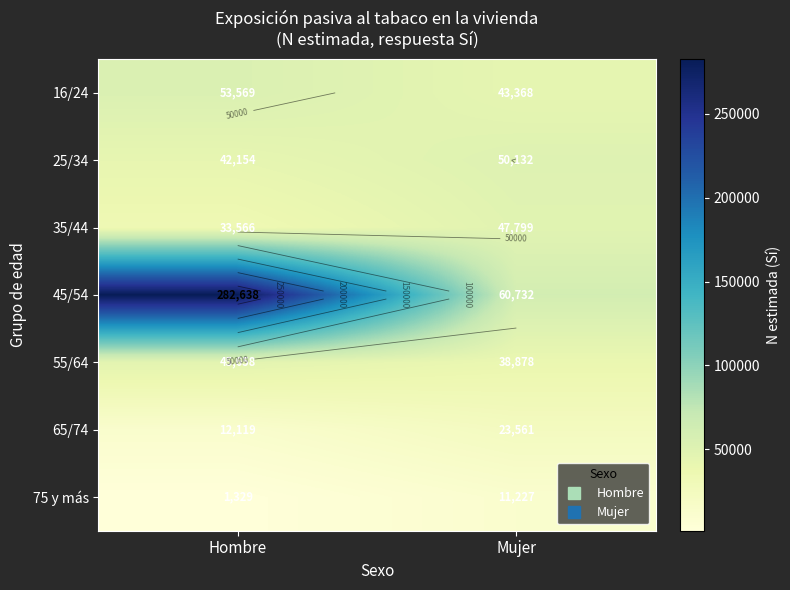

At how many categories does at least one series exceed 158862?

1